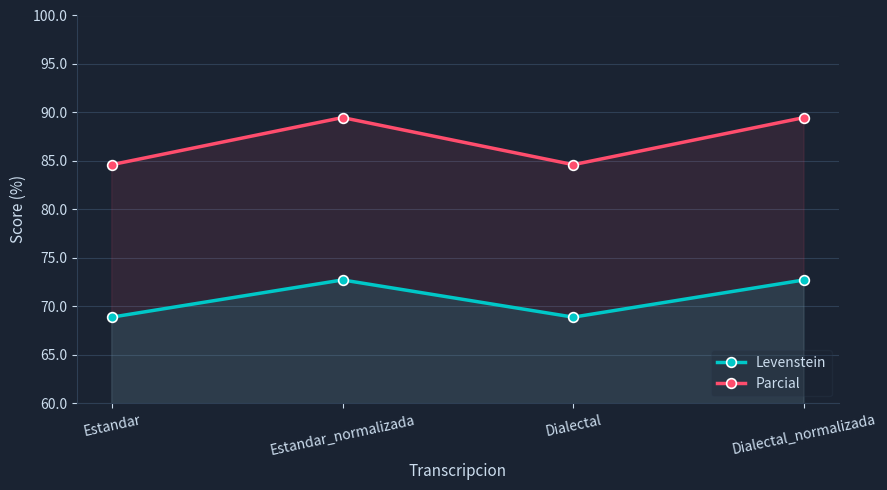

At which label does Levenstein first exceed 72?

Estandar_normalizada